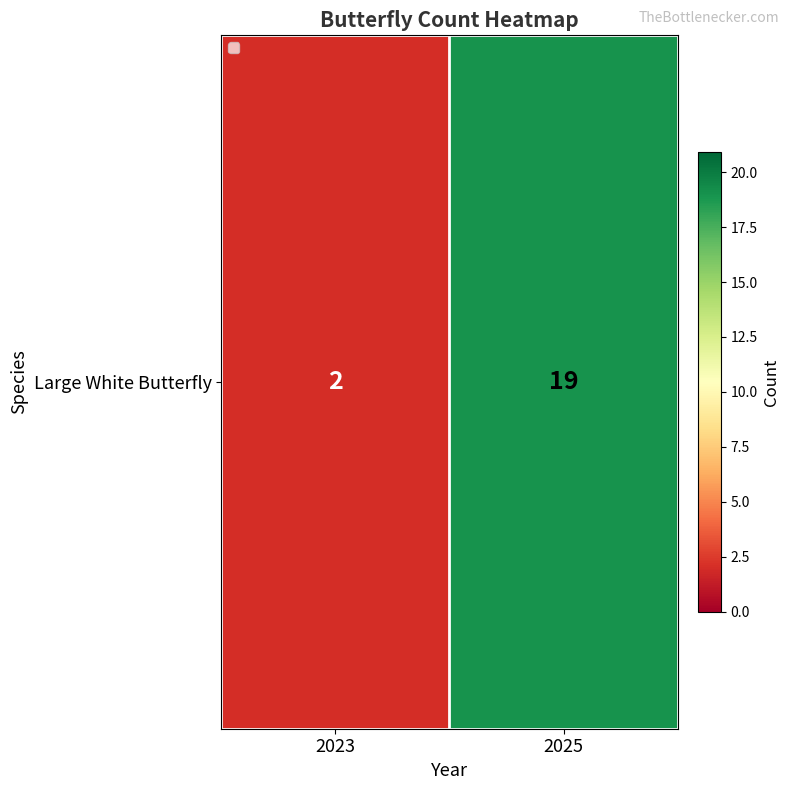

Rank the categories by value from lowest to highest.

2023, 2025